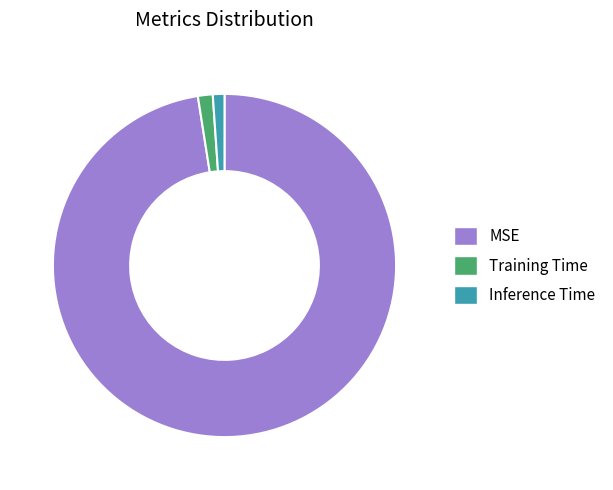

Does Training Time represent more than half of the total?

No